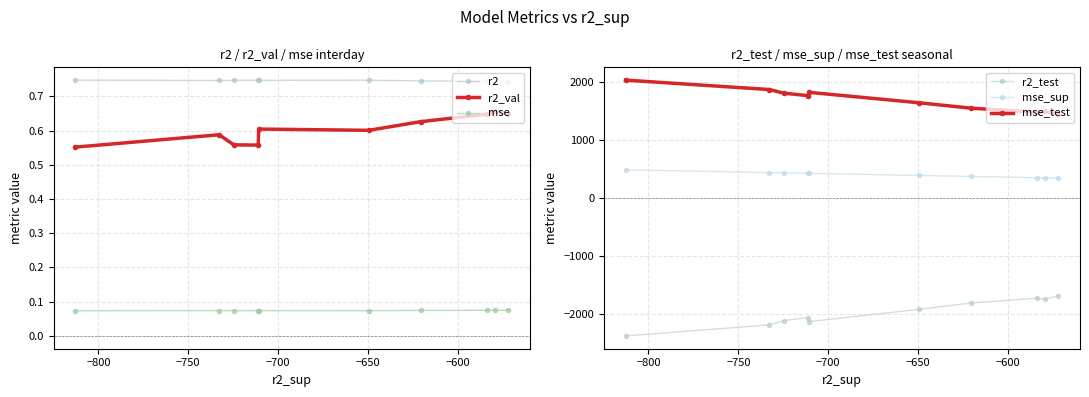

Count the mse values in the range 0 to 1.

10